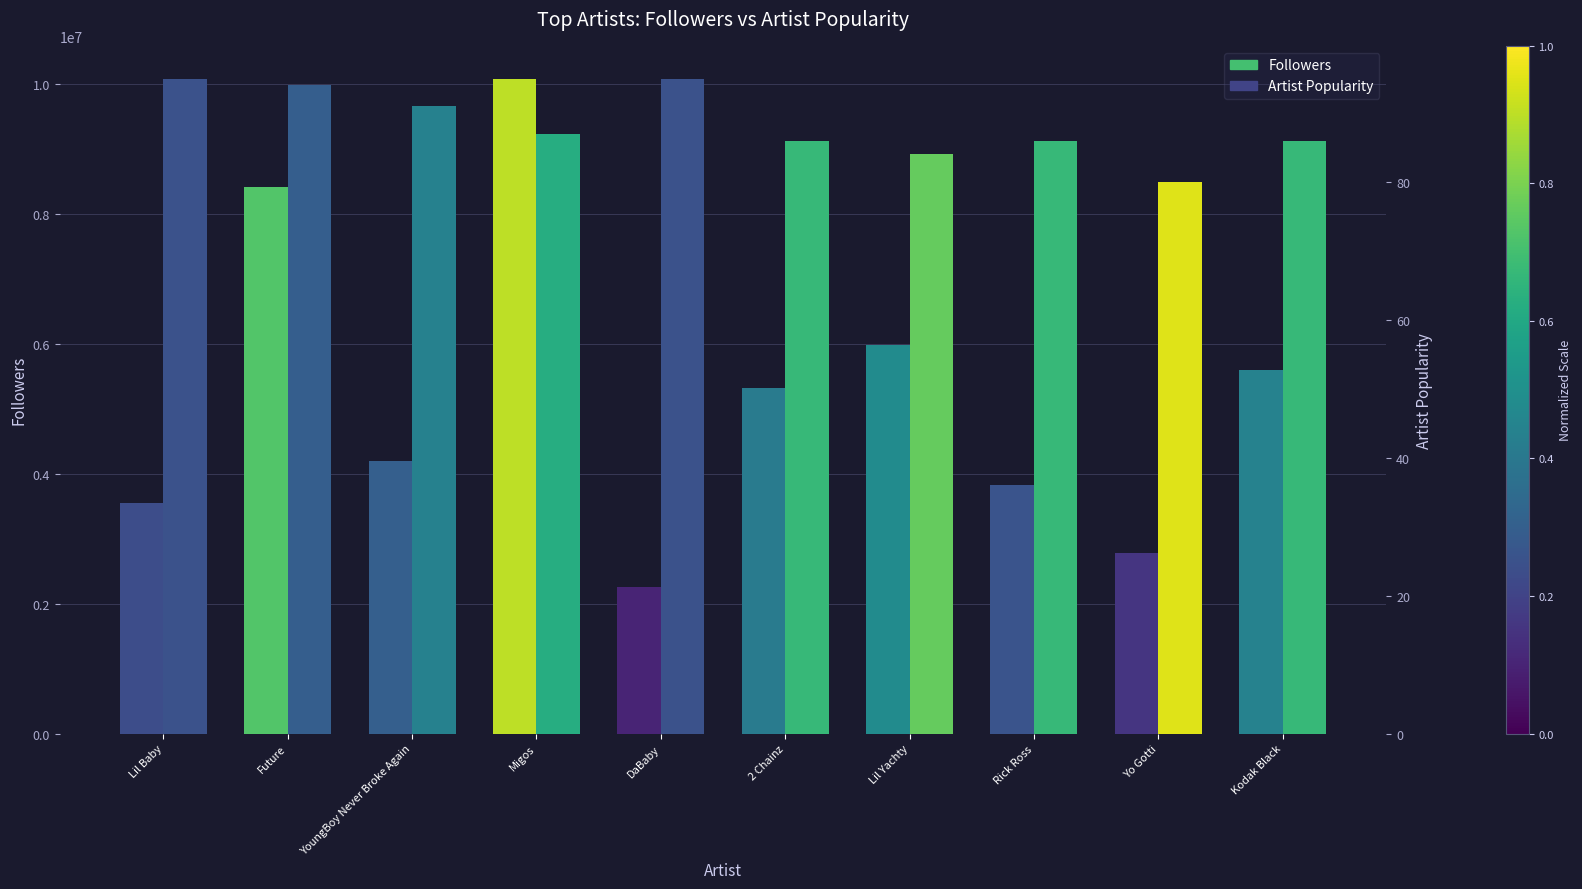

The Followers series shows 2778791 at Yo Gotti. True or false?

True